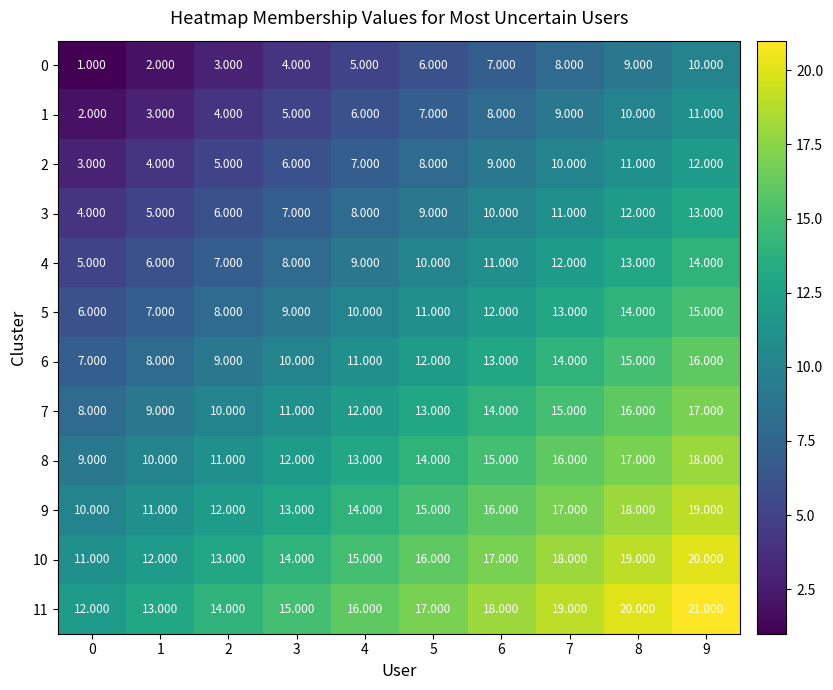

Rank the series by their maximum value, from lowest to highest.

0, 1, 2, 3, 4, 5, 6, 7, 8, 9, 10, 11